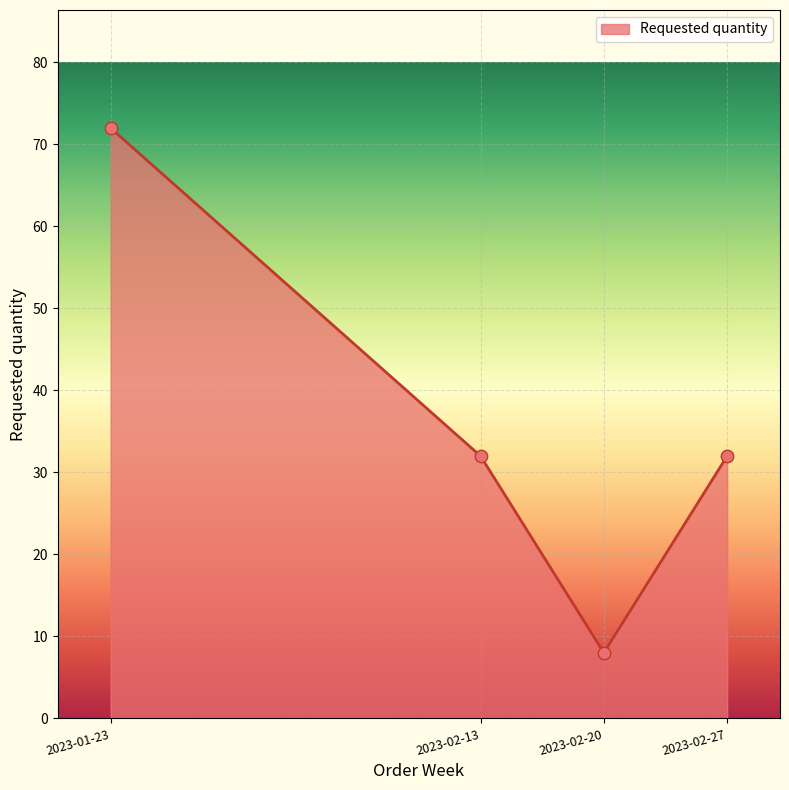

What is the change in value from 2023-01-23 to 2023-02-13?

-40